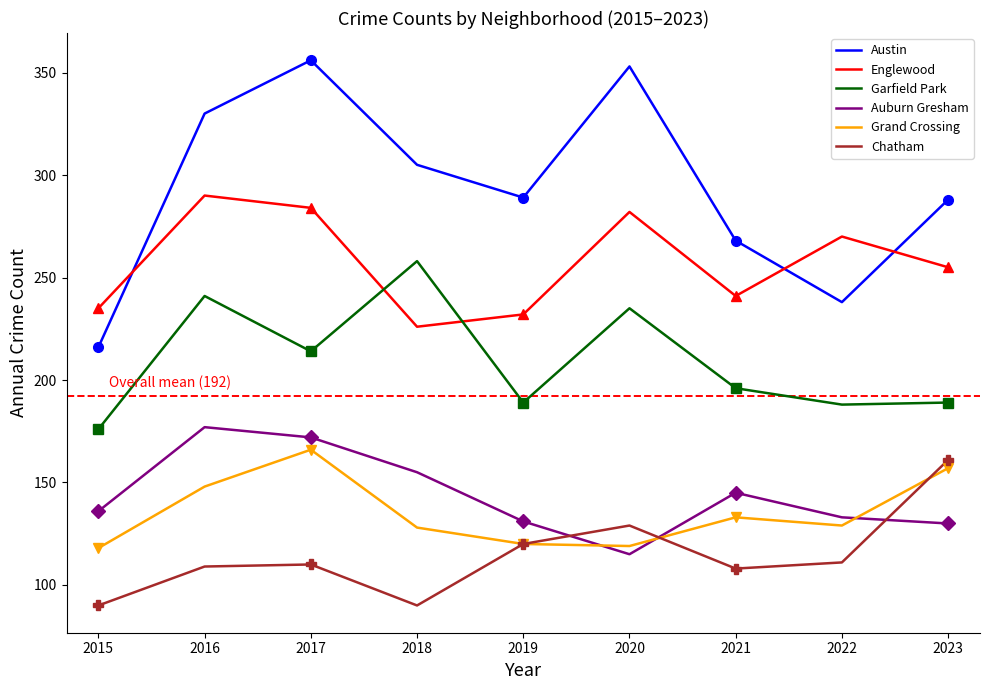

What is the approximate value of Garfield Park at 2016, to the nearest 5?

240